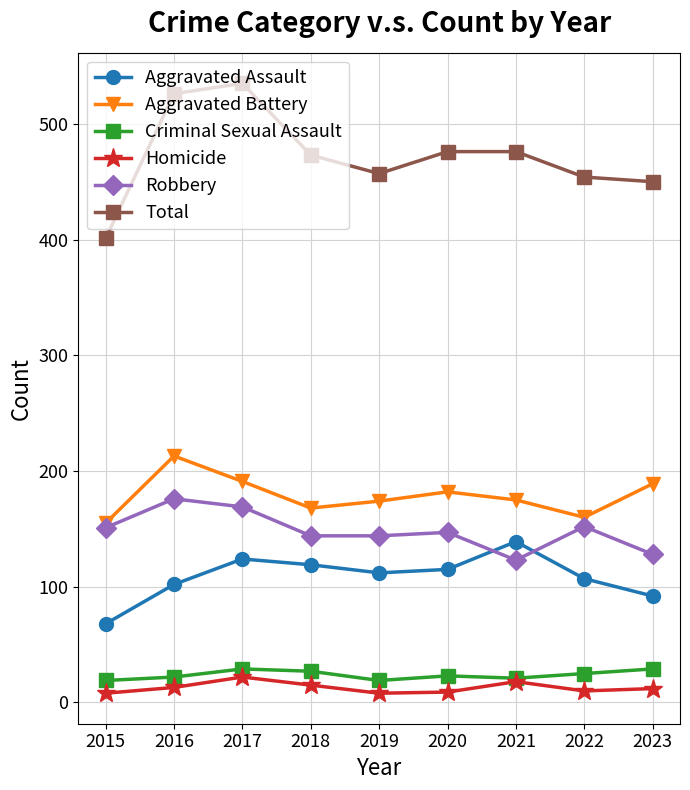

The Robbery series shows 128 at 2023. True or false?

True